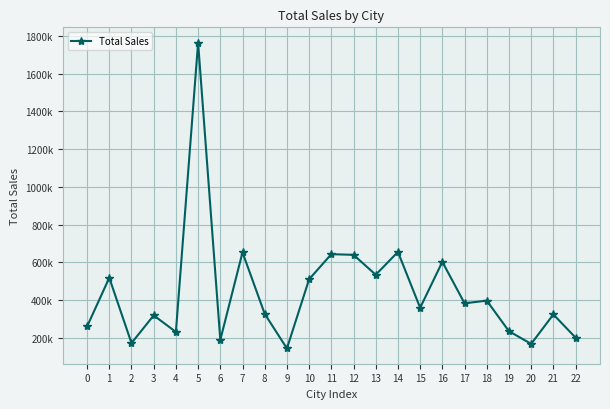

What is the value of the 15th point from the left?

655124